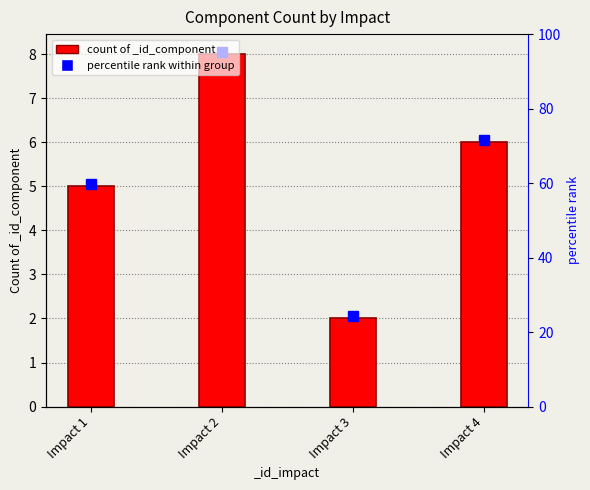

How many values are between 5 and 8?

3